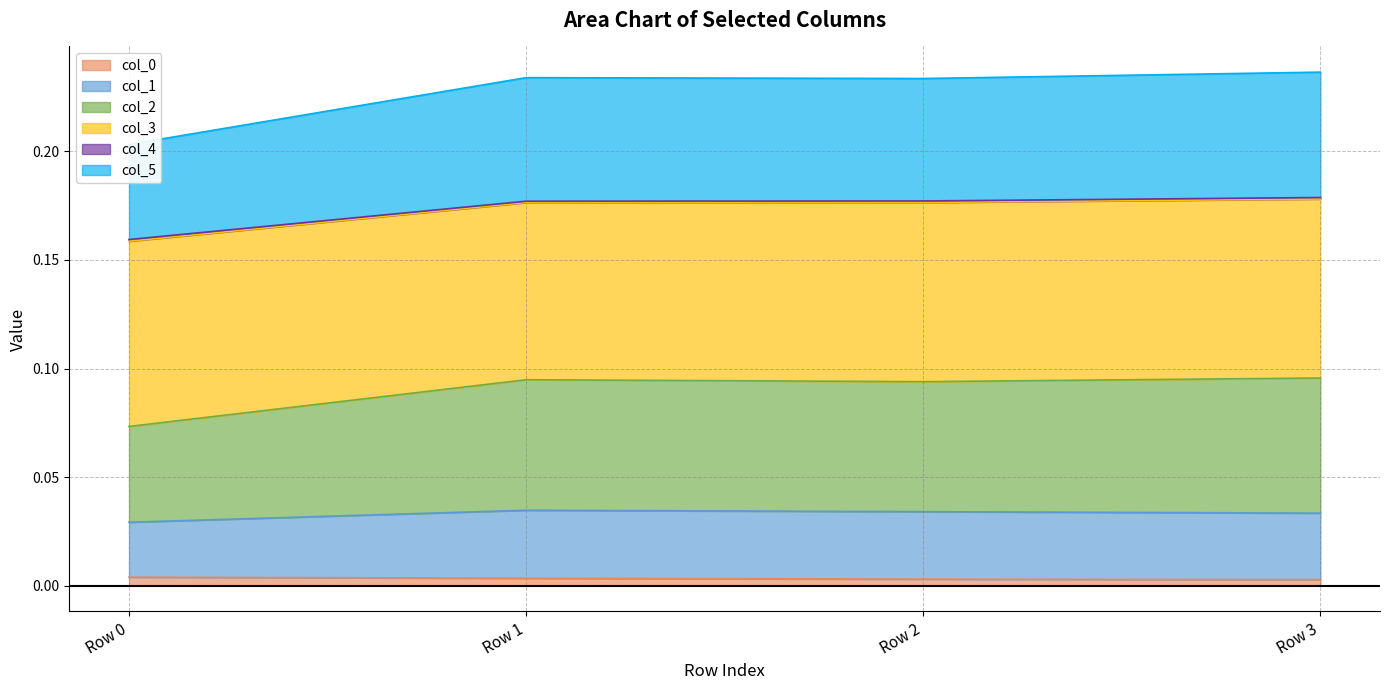

What is the difference between the highest and lowest values at Row 1?

0.2